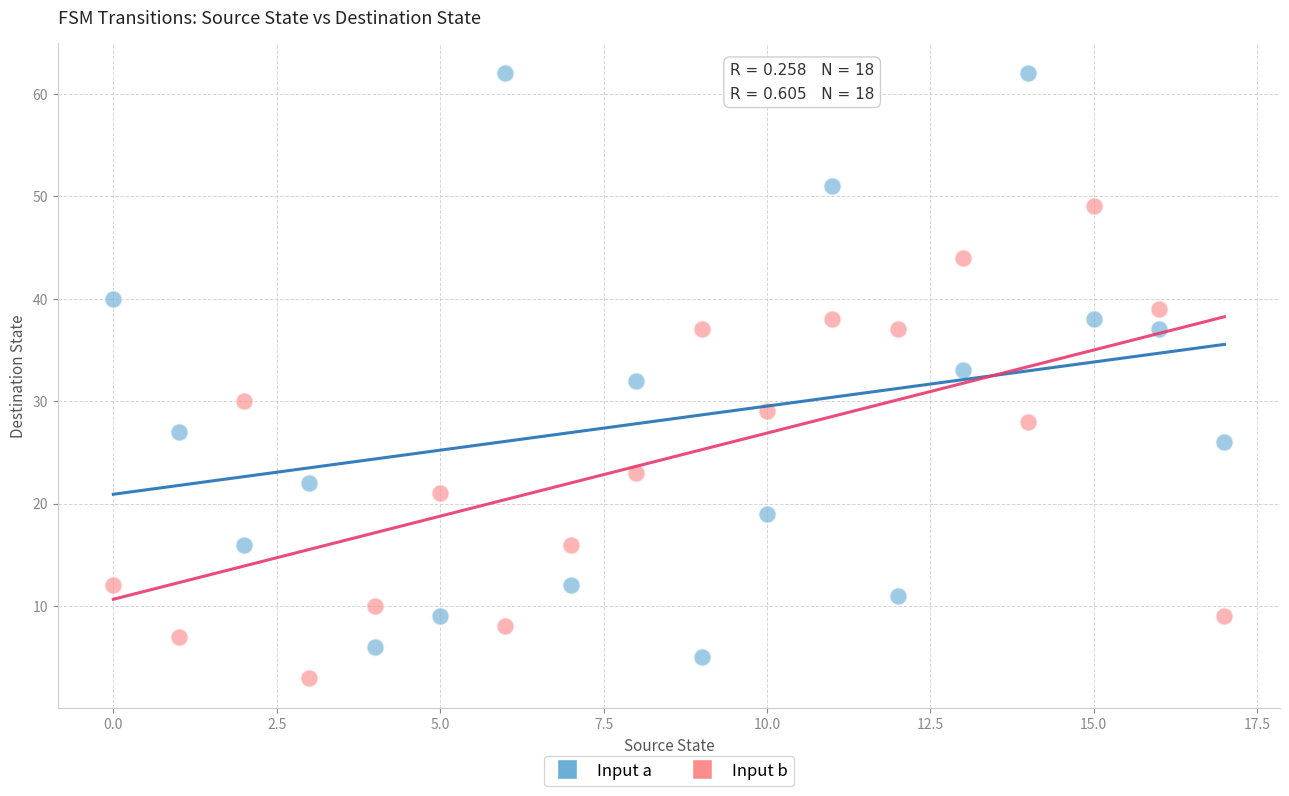

Which series reaches the maximum Y coordinate?

Input a